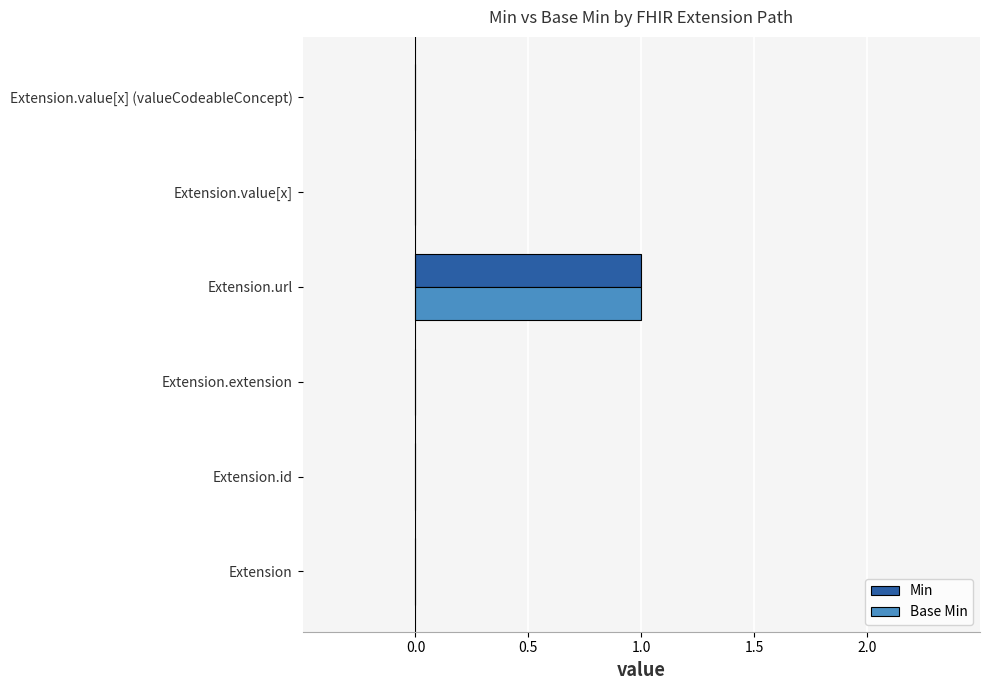

How many categories are shown in the chart?

6